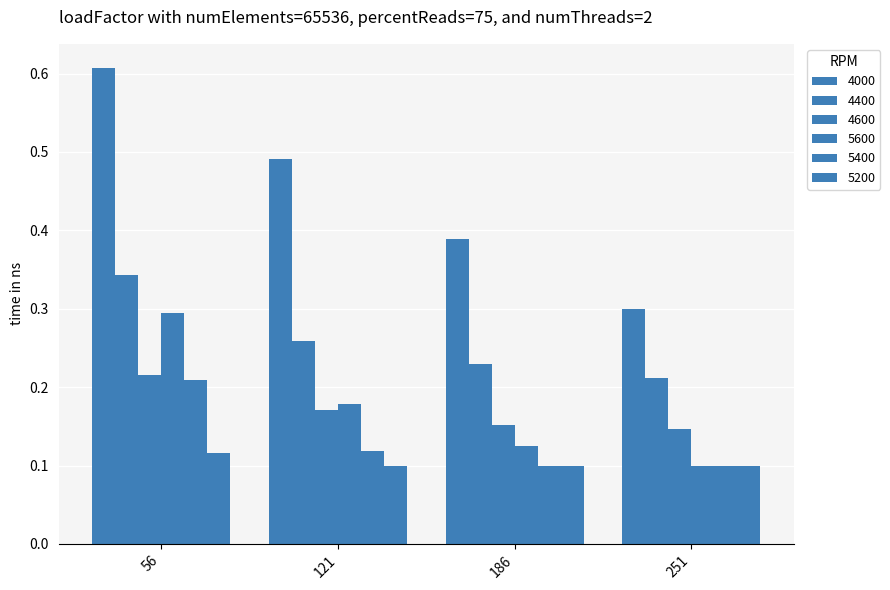

How many bars are there in total?

24